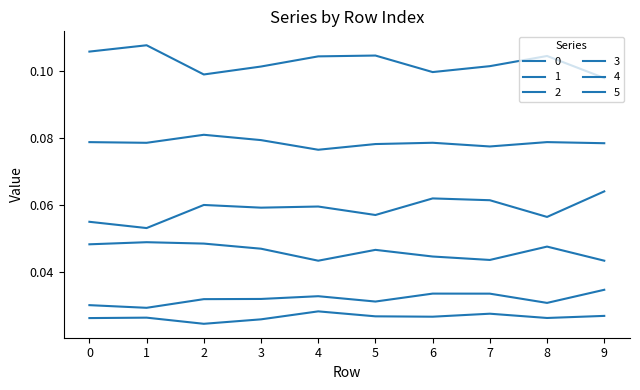

Is this an area chart (filled region under the line)?

No